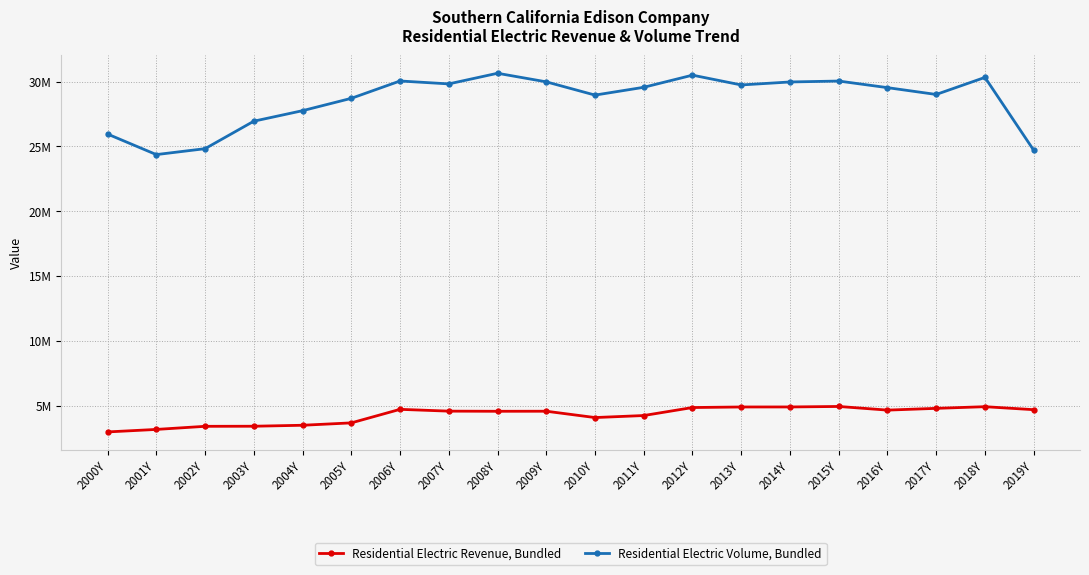

Which series has the largest total across all categories?

Residential Electric Volume, Bundled